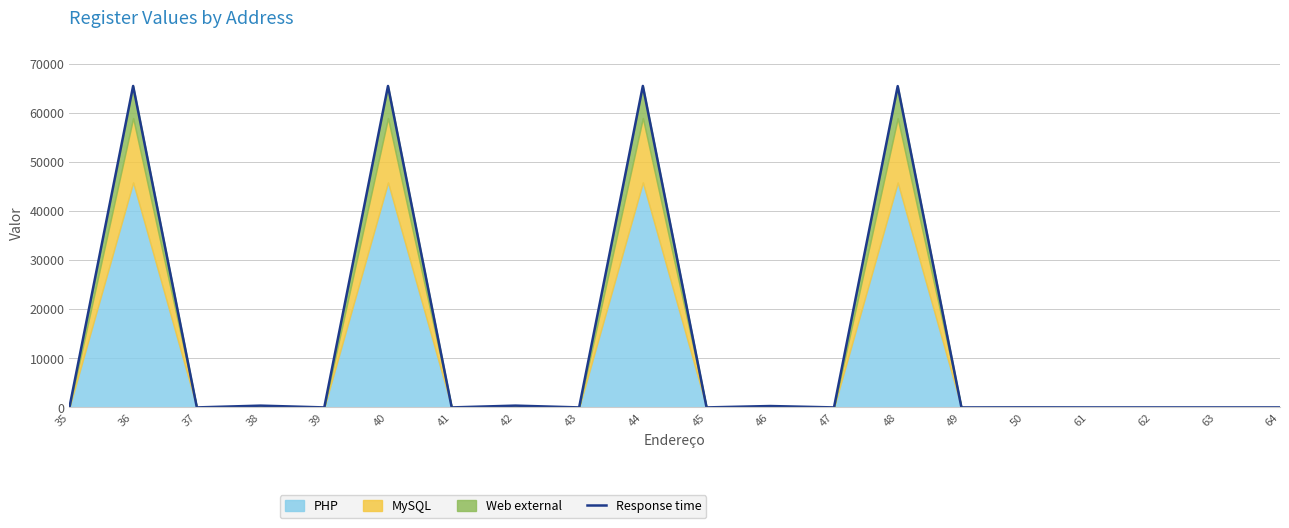

Which label corresponds to the largest value in the chart?

44